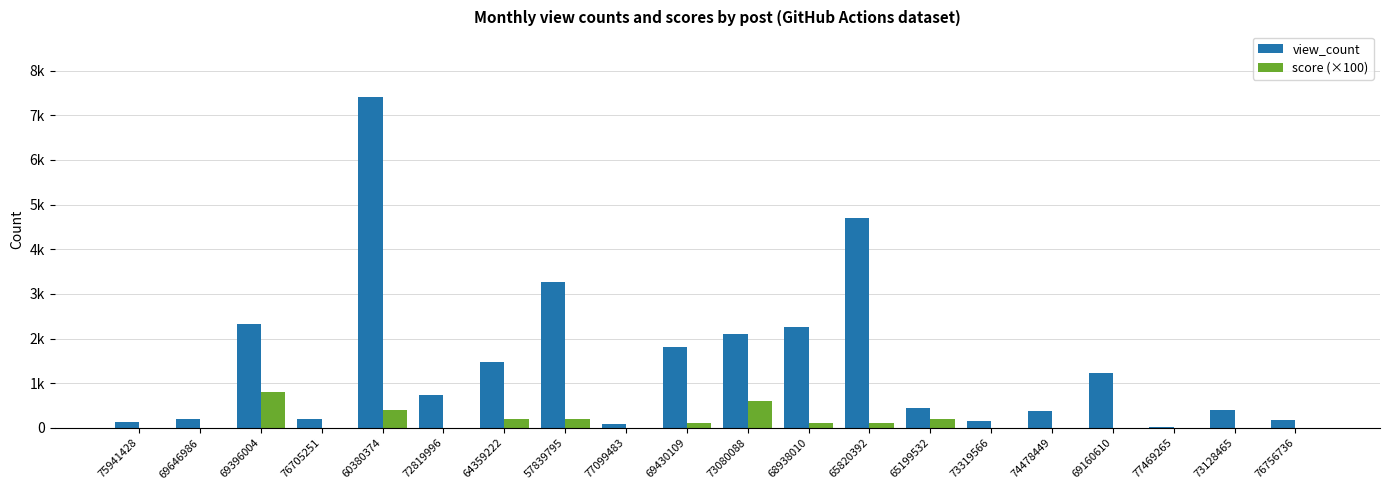

Does the chart contain stacked bars?

No